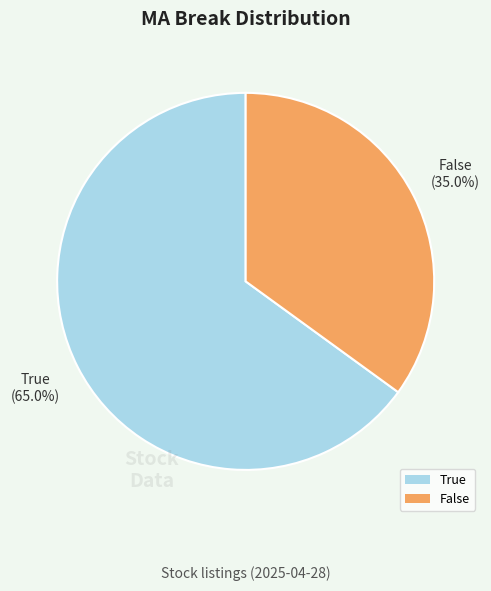

To the nearest percent, what percentage of the pie is True?

65%